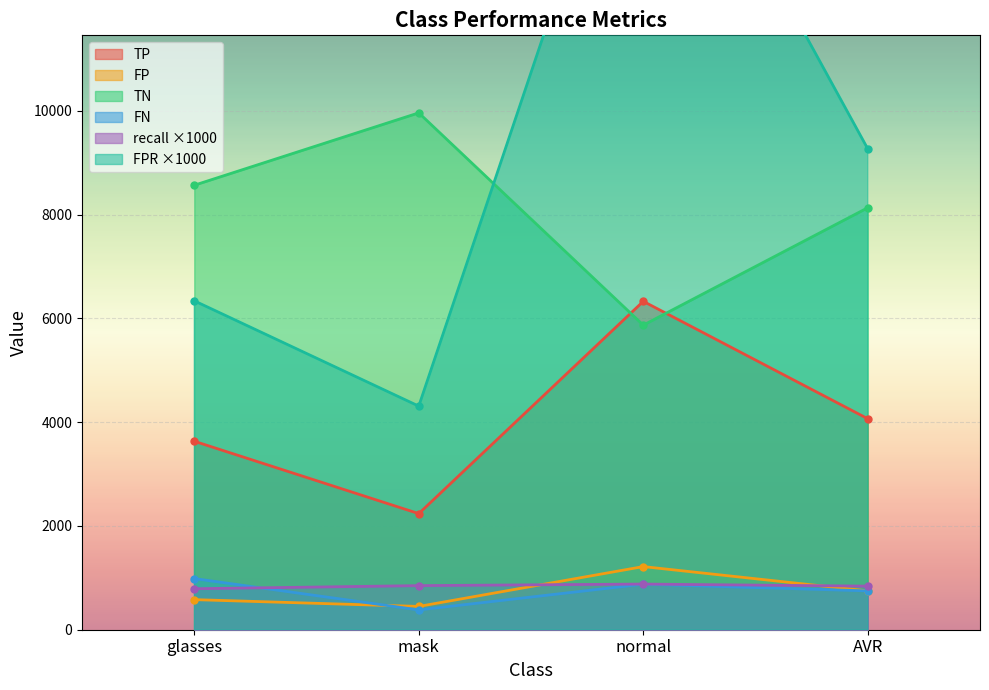

Count the number of categories in the chart.

4